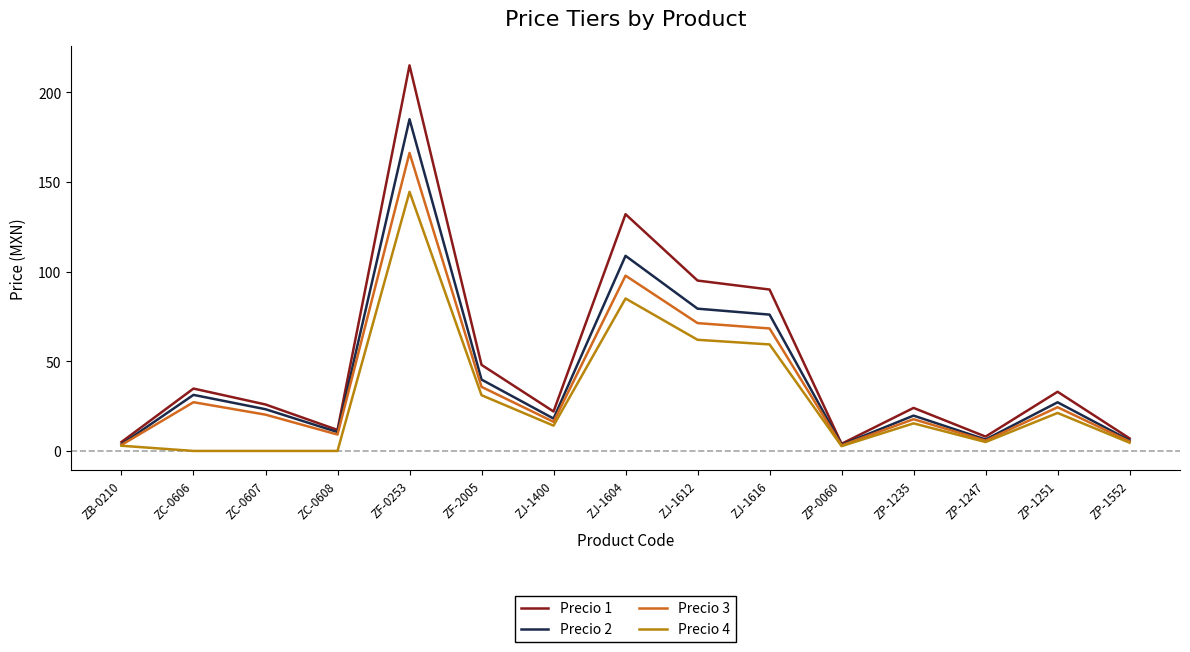

True or false: Precio 3 has a value of 3.3 at ZJ-1400.

False